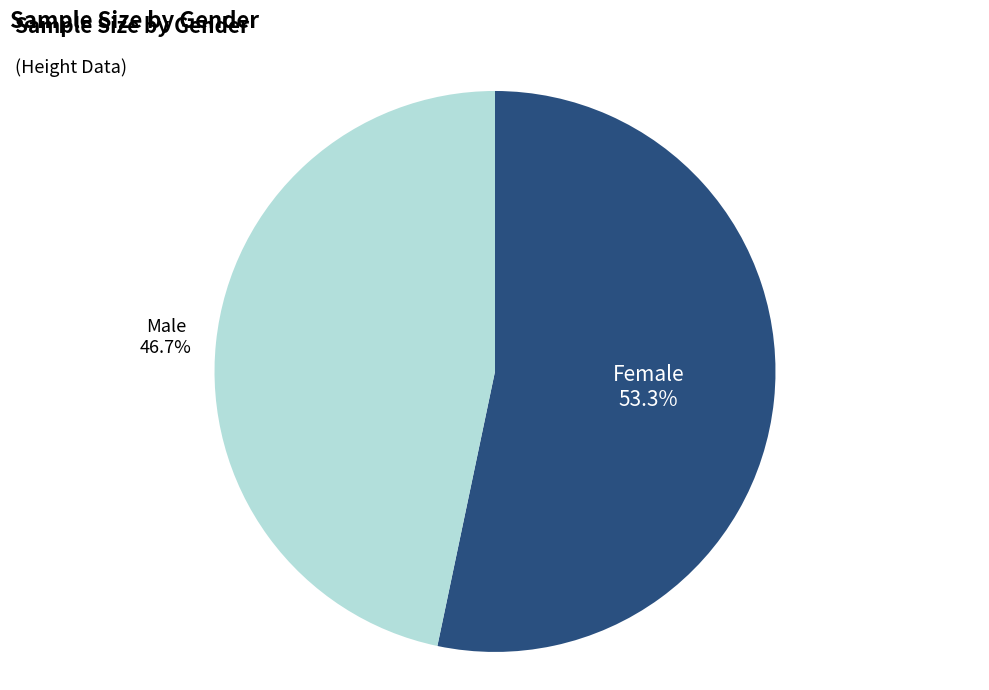

How much of the chart is everything except Female?

46.7%